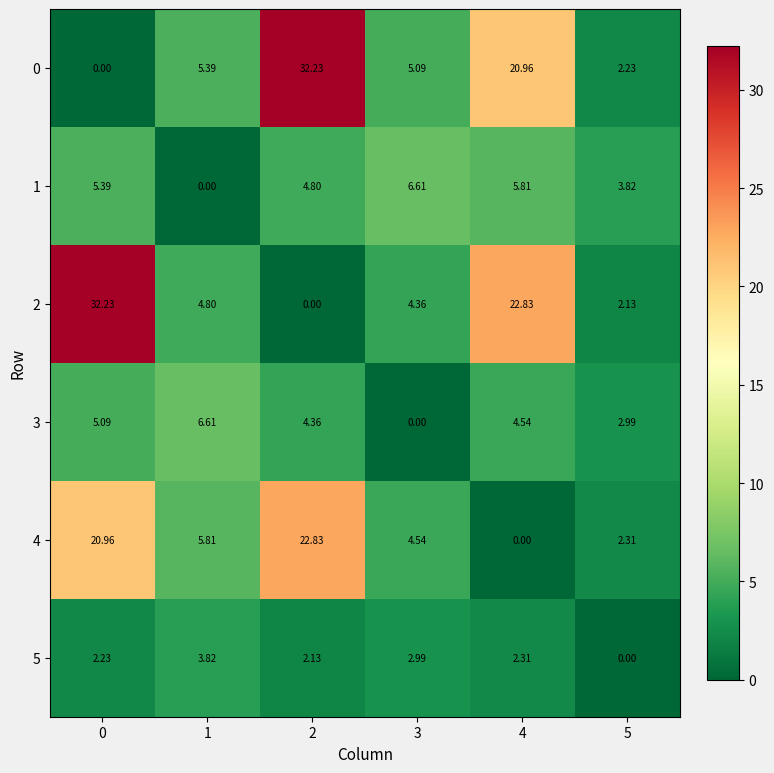

Is the value of 5 at 4 greater than the value of 2 at 1?

No